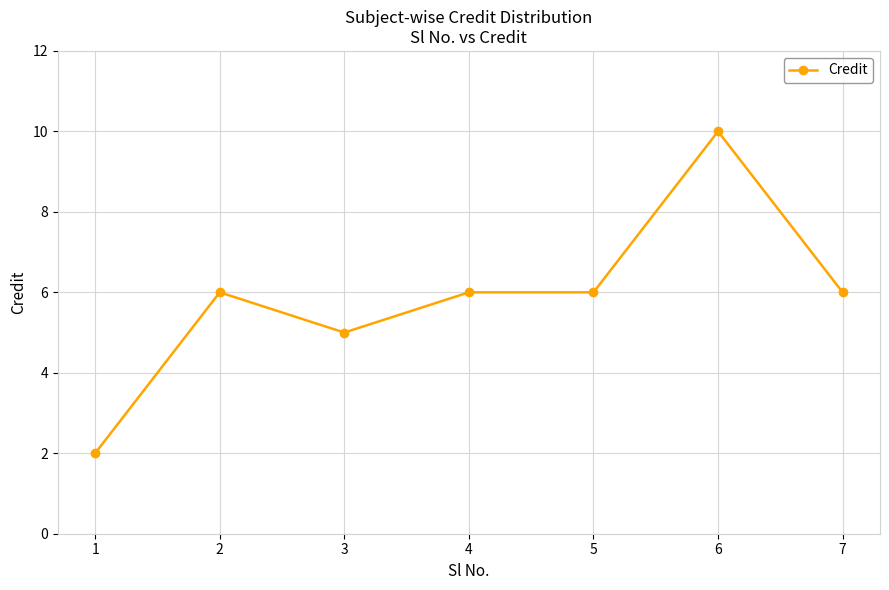

What is the difference between the maximum and second lowest values?

5